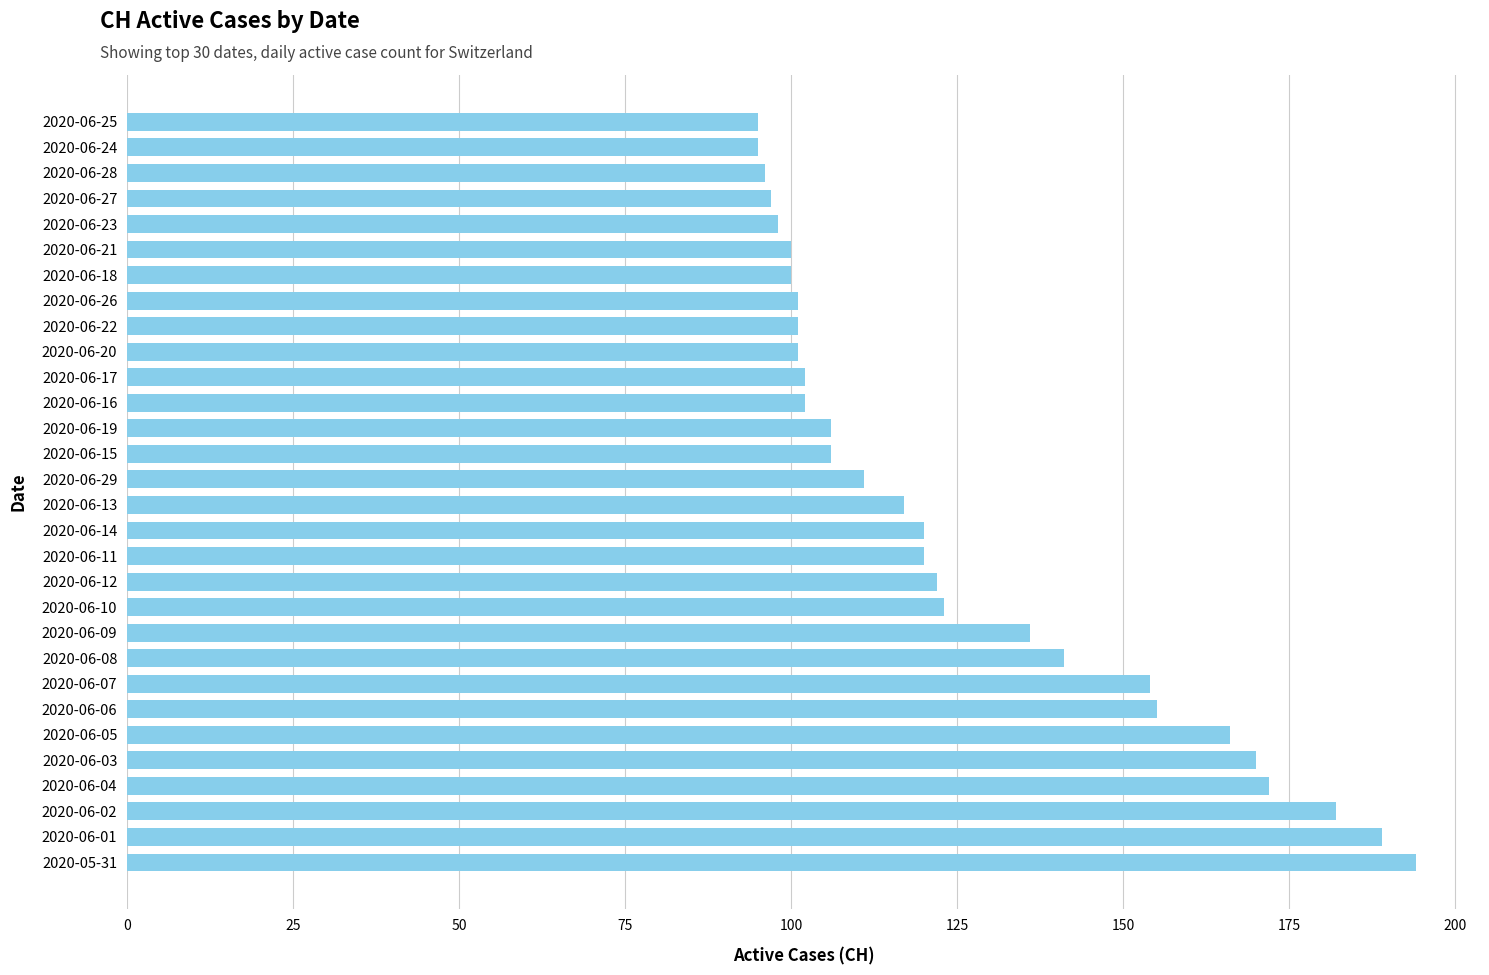

Reading bottom to top, transcribe all the data shown in this chart.

2020-05-31=194	2020-06-01=189	2020-06-02=182	2020-06-04=172	2020-06-03=170	2020-06-05=166	2020-06-06=155	2020-06-07=154	2020-06-08=141	2020-06-09=136	2020-06-10=123	2020-06-12=122	2020-06-11=120	2020-06-14=120	2020-06-13=117	2020-06-29=111	2020-06-15=106	2020-06-19=106	2020-06-16=102	2020-06-17=102	2020-06-20=101	2020-06-22=101	2020-06-26=101	2020-06-18=100	2020-06-21=100	2020-06-23=98	2020-06-27=97	2020-06-28=96	2020-06-24=95	2020-06-25=95